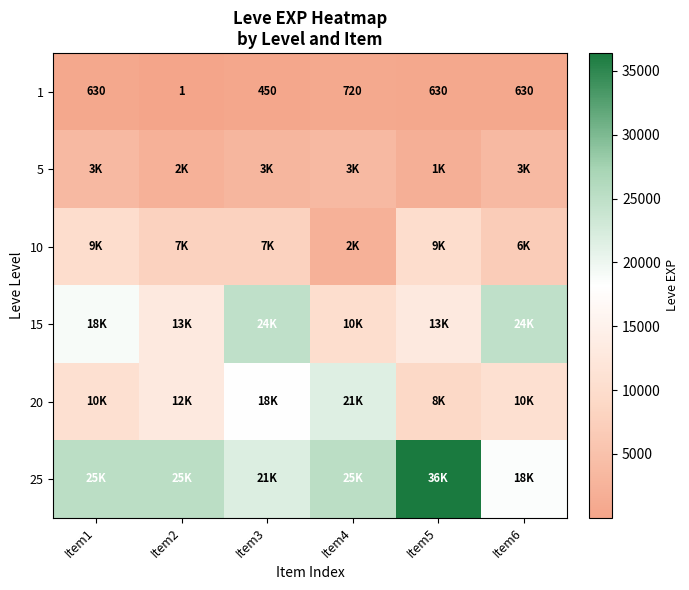

At which category is the sum across all series the highest?

Item3